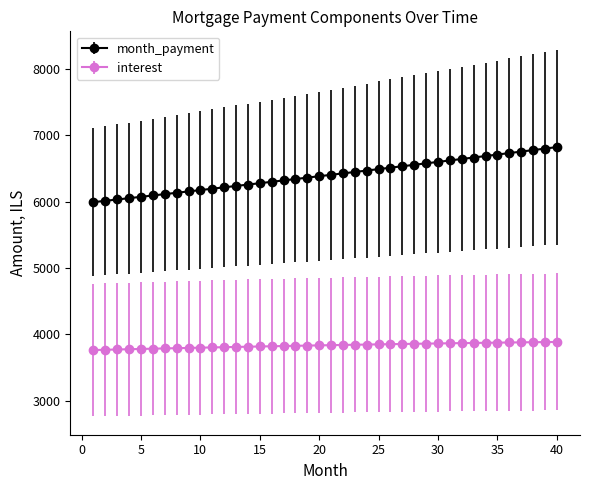

What is the difference between the maximum and minimum values in the month_payment series?

830.6